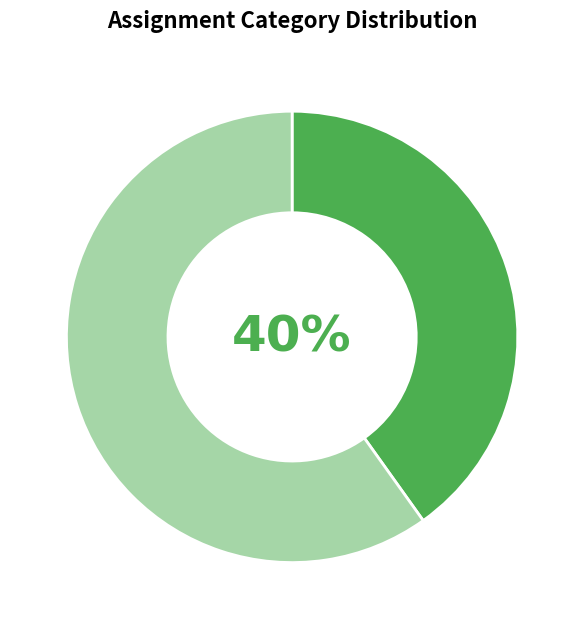

To the nearest percent, what is the average slice percentage?

50%